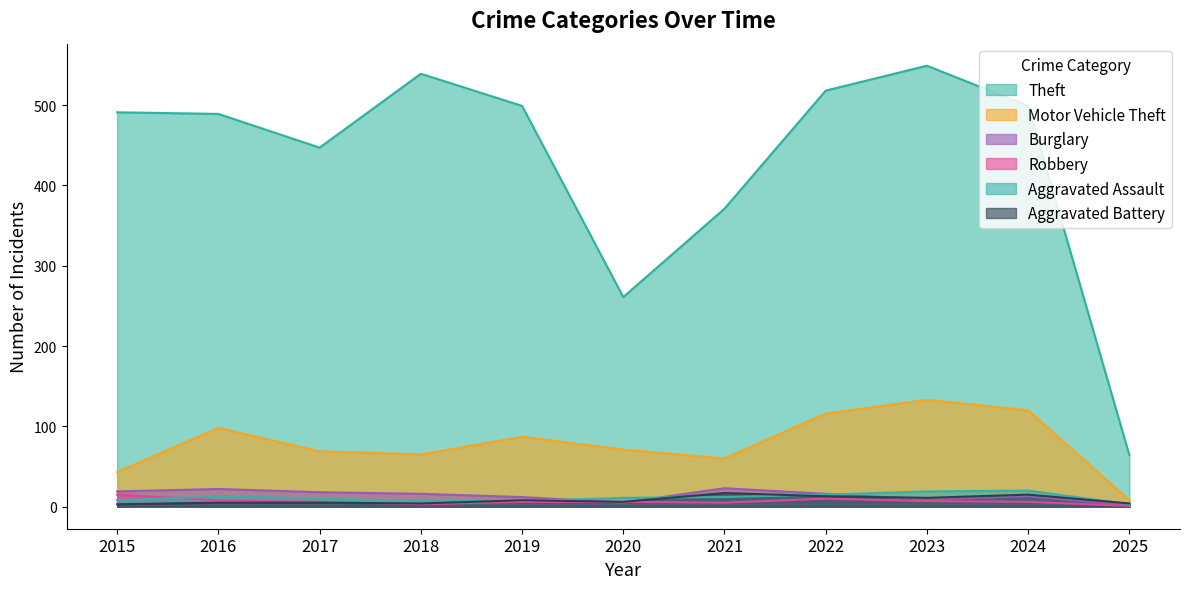

How many interior local valleys does the Aggravated Battery series have?

3